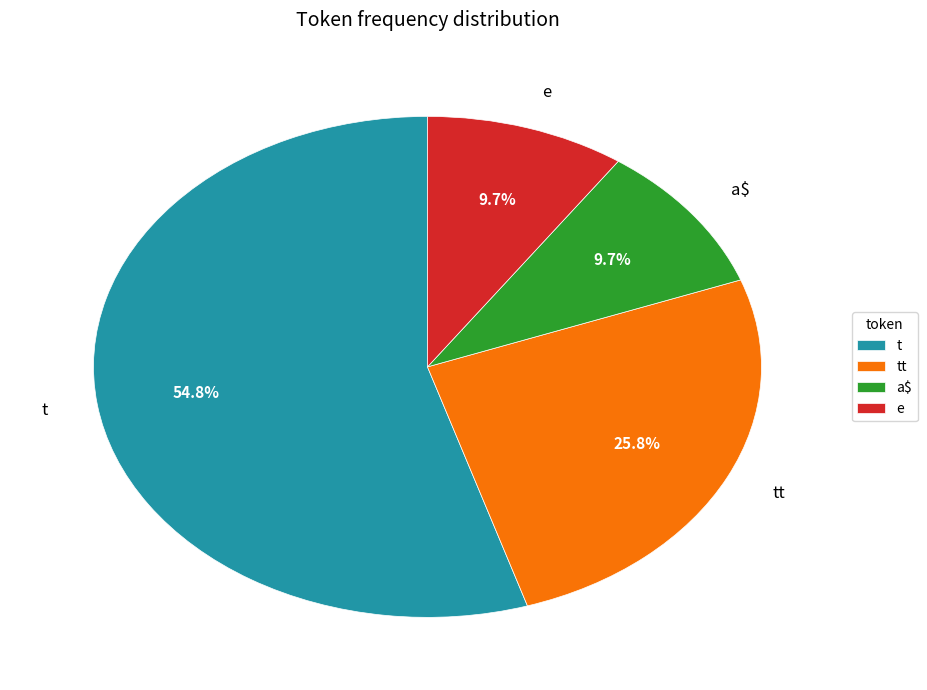

Do t and a$ together represent more than half of the pie?

Yes